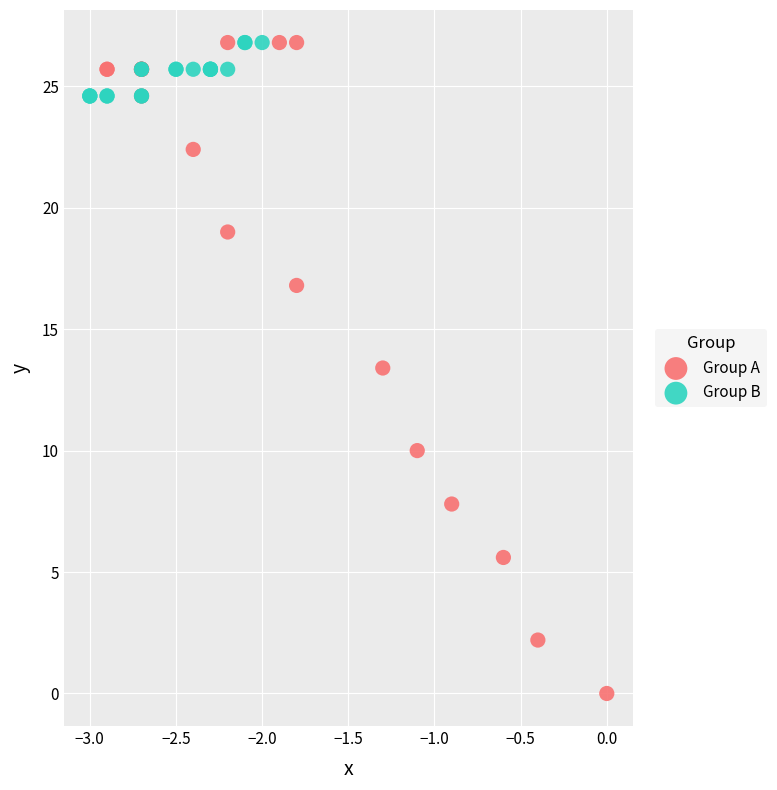

Which series contains the lowest Y value?

Group A